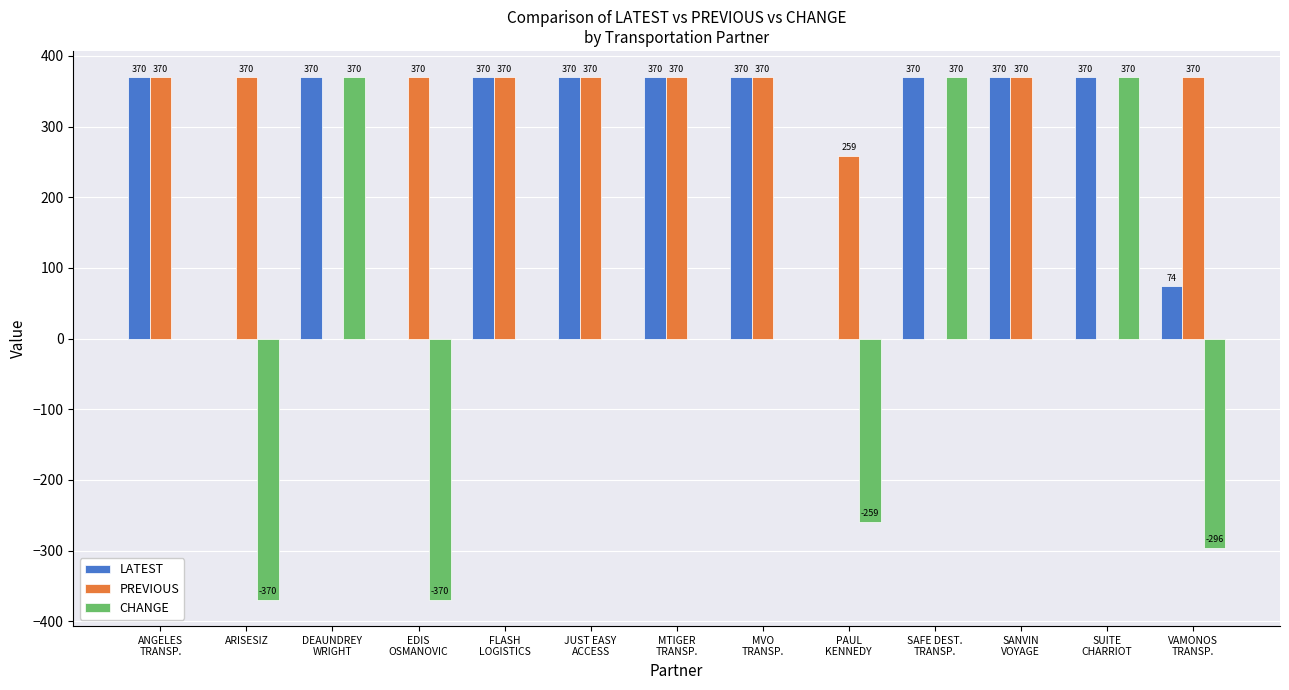

Is it true that LATEST equals 0 at ARISESIZ?

True